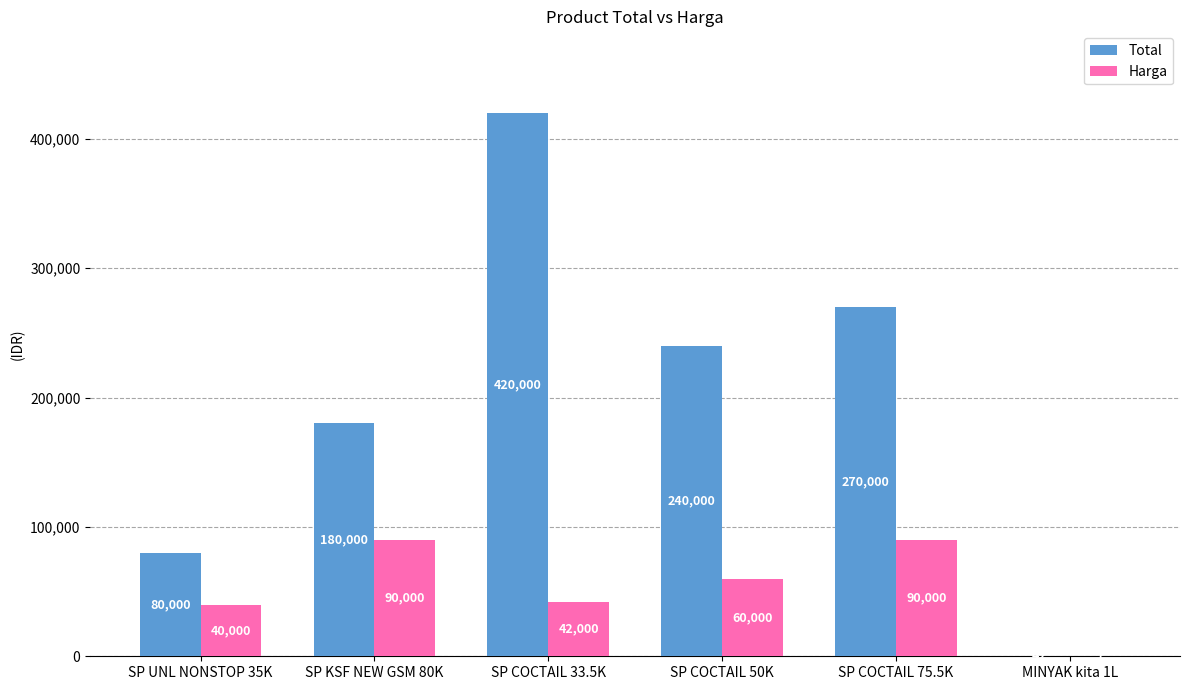

What is the difference between the Harga values at SP COCTAIL 50K and MINYAK kita 1L?

59993